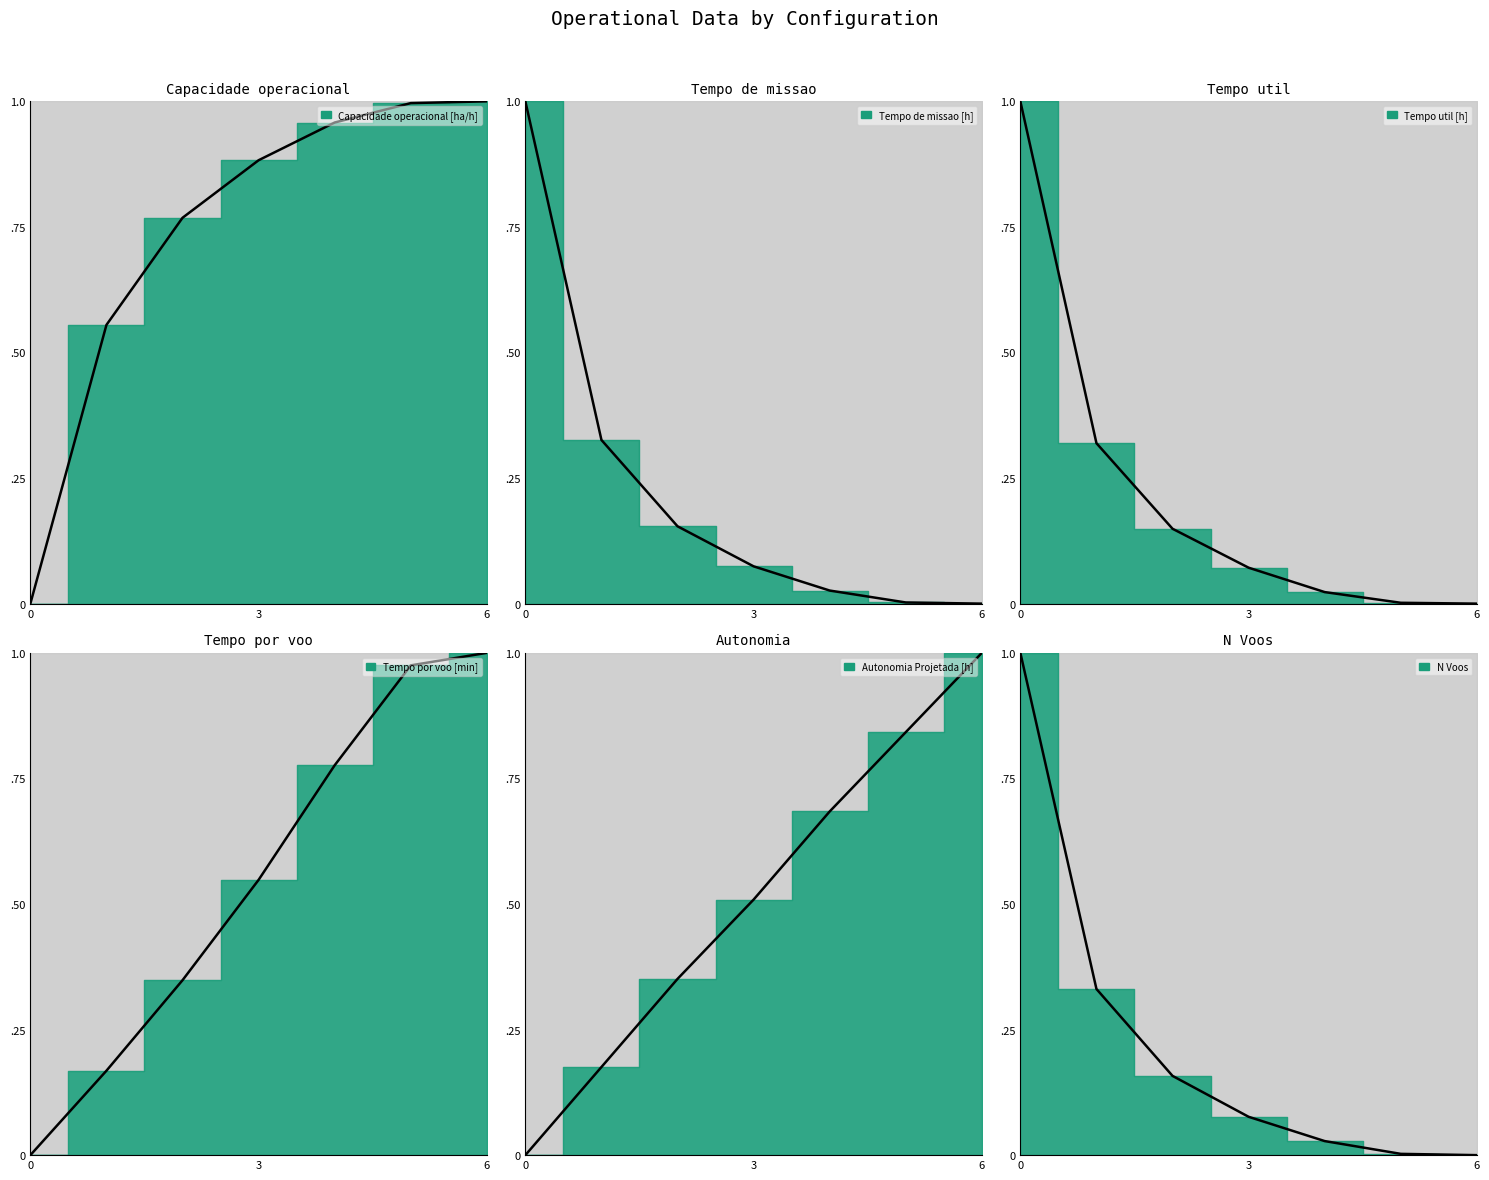

How many times do Tempo por voo [min] and Autonomia Projetada [h] cross each other?

1